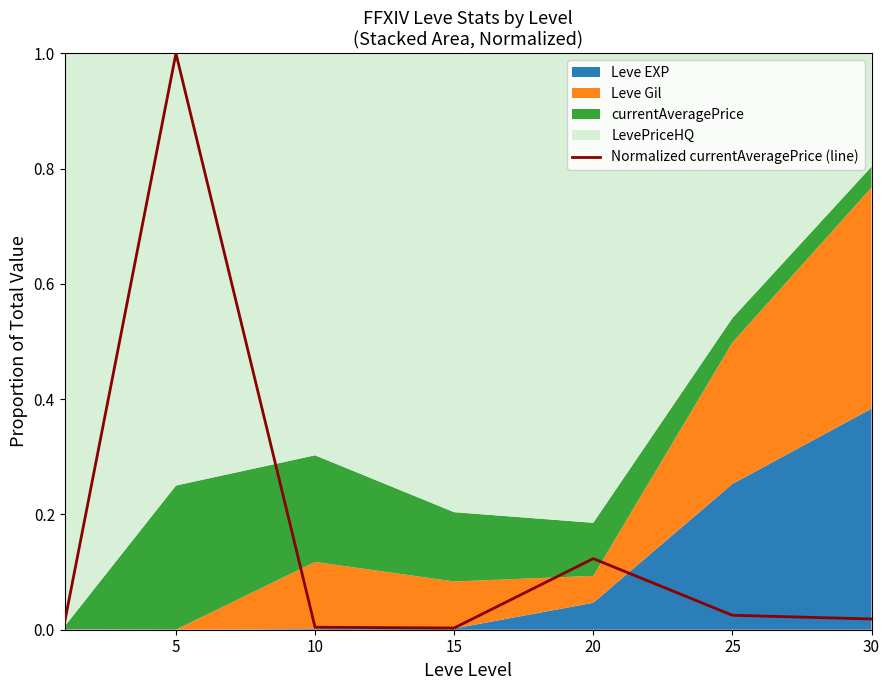

Reading left to right, extract all data points from this chart.

0.0	1.0	0.0	0.0	0.1	0.0	0.0